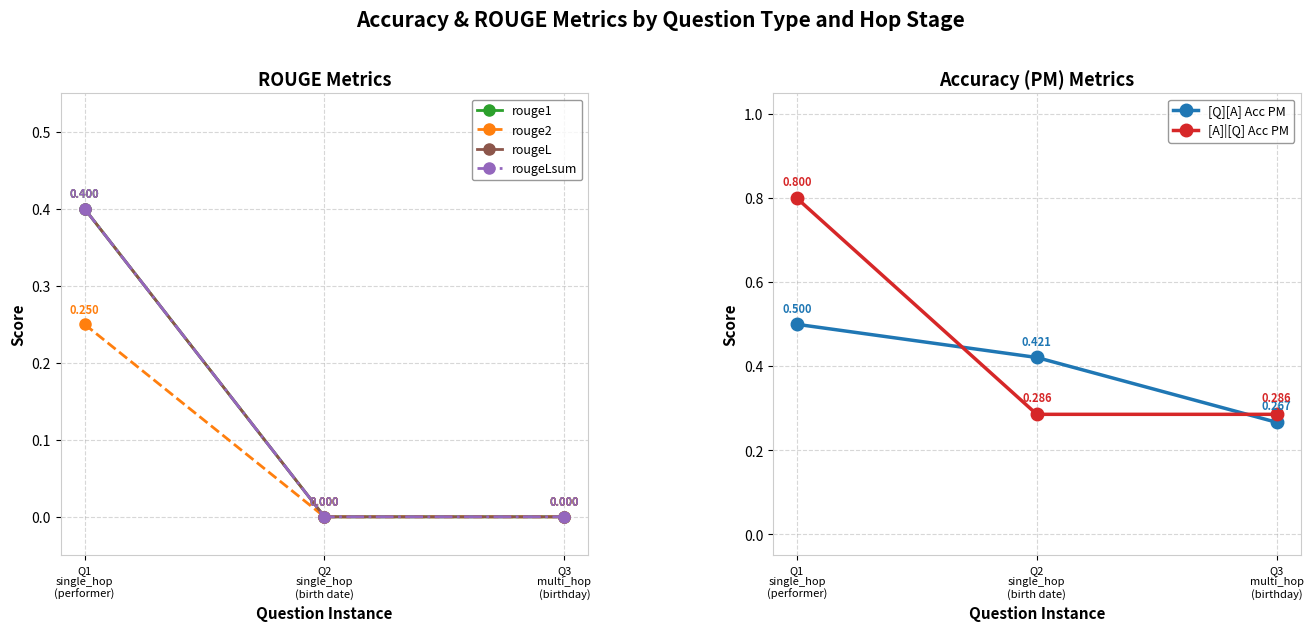

Reading left to right, what are all the values shown in this chart?

rouge1: Q1
single_hop
(performer)=0.4	Q2
single_hop
(birth date)=0.0	Q3
multi_hop
(birthday)=0.0
rouge2: Q1
single_hop
(performer)=0.2	Q2
single_hop
(birth date)=0.0	Q3
multi_hop
(birthday)=0.0
rougeL: Q1
single_hop
(performer)=0.4	Q2
single_hop
(birth date)=0.0	Q3
multi_hop
(birthday)=0.0
rougeLsum: Q1
single_hop
(performer)=0.4	Q2
single_hop
(birth date)=0.0	Q3
multi_hop
(birthday)=0.0
[Q][A] Acc PM: Q1
single_hop
(performer)=0.5	Q2
single_hop
(birth date)=0.4	Q3
multi_hop
(birthday)=0.3
[A]|[Q] Acc PM: Q1
single_hop
(performer)=0.8	Q2
single_hop
(birth date)=0.3	Q3
multi_hop
(birthday)=0.3